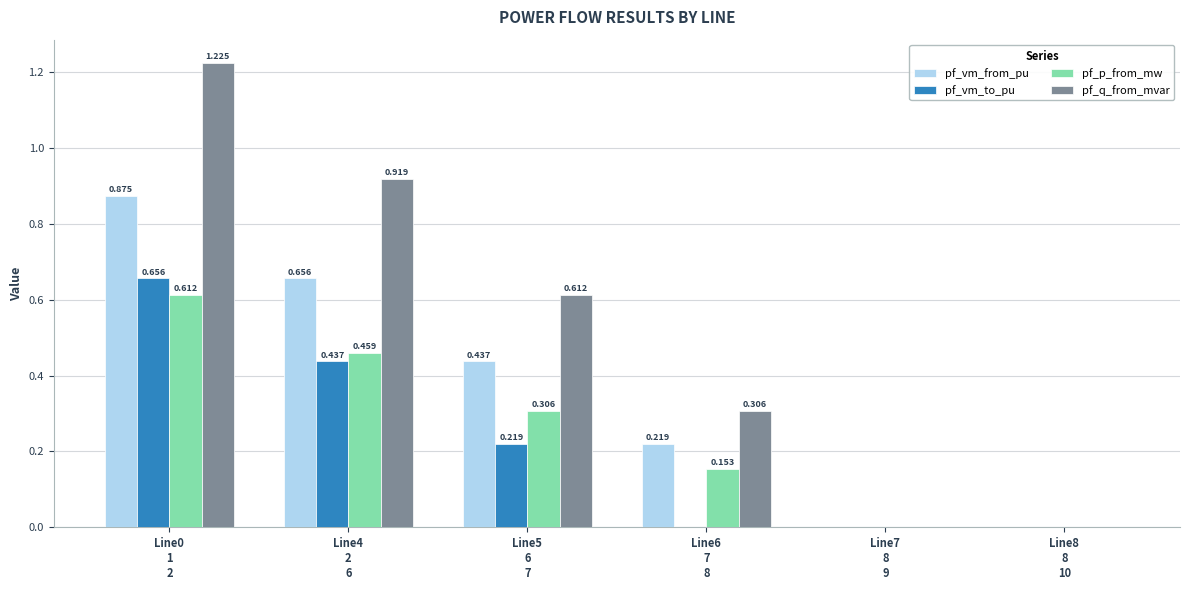

Which series has the largest total across all categories?

pf_q_from_mvar